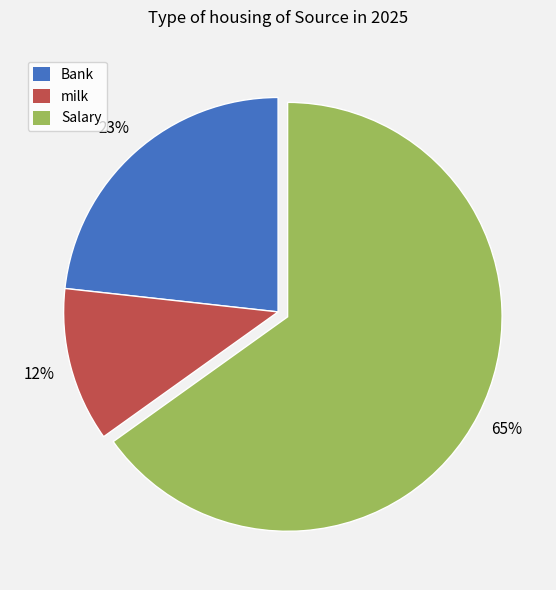

How many segments does this pie chart have?

3